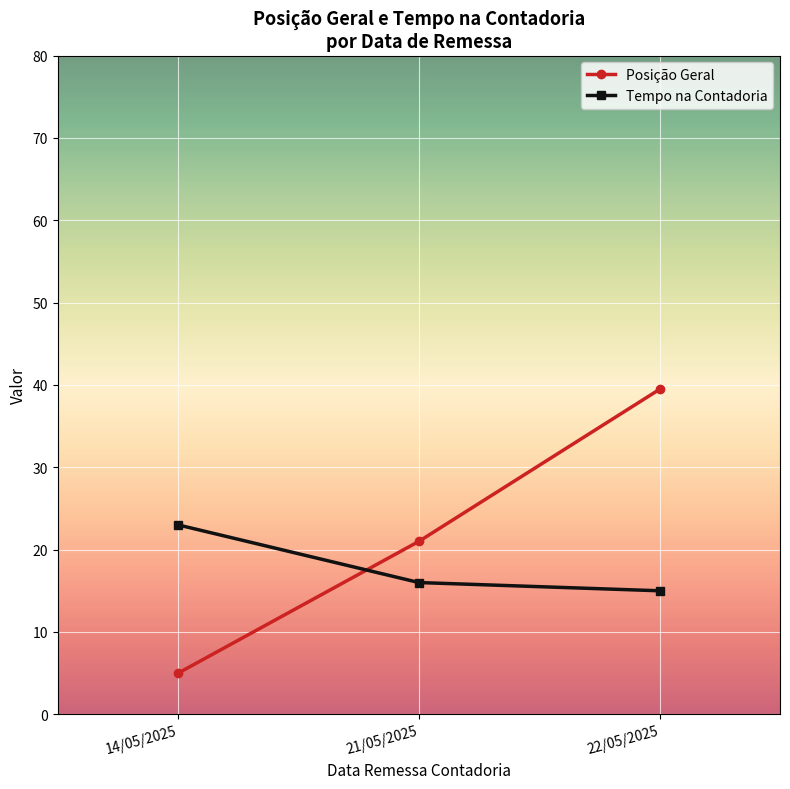

Which series changed the most between 21/05/2025 and 22/05/2025?

Posição Geral